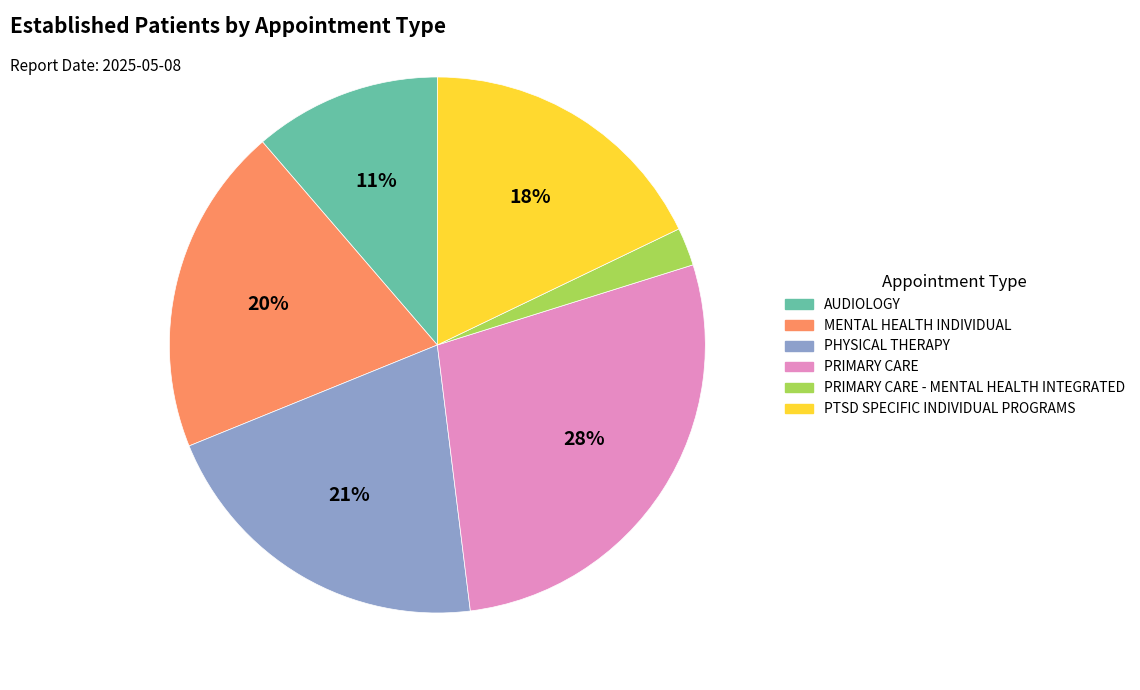

Which category has the smallest portion of the pie?

PRIMARY CARE - MENTAL HEALTH INTEGRATED